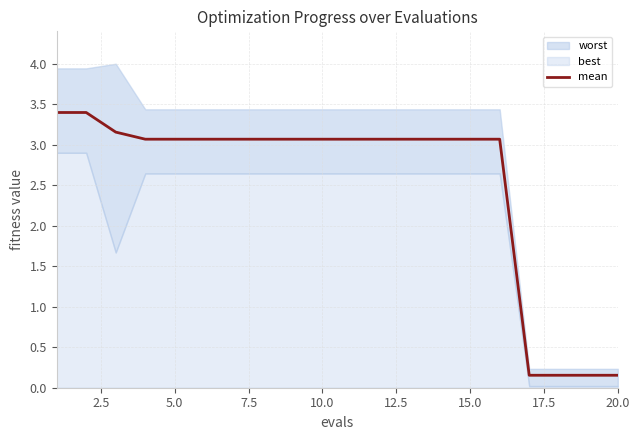

Reading left to right, what are all the values shown in this chart?

3.4	3.4	3.2	3.1	3.1	3.1	3.1	3.1	3.1	3.1	3.1	3.1	3.1	3.1	3.1	3.1	0.2	0.2	0.2	0.2